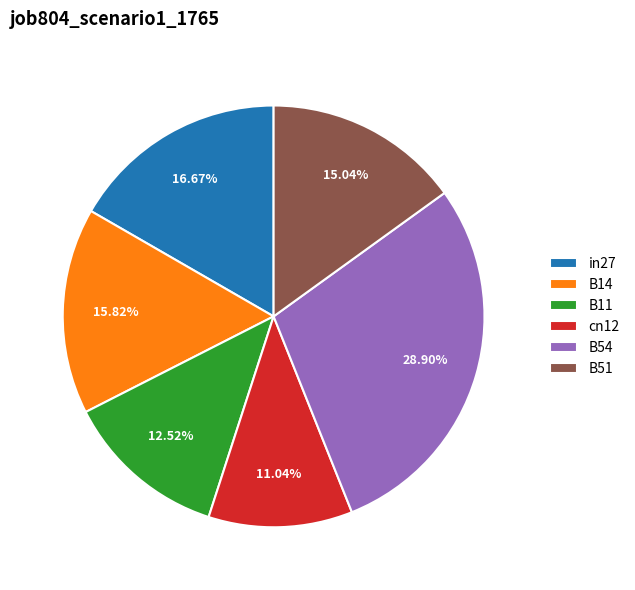

Which slice is the smallest?

cn12